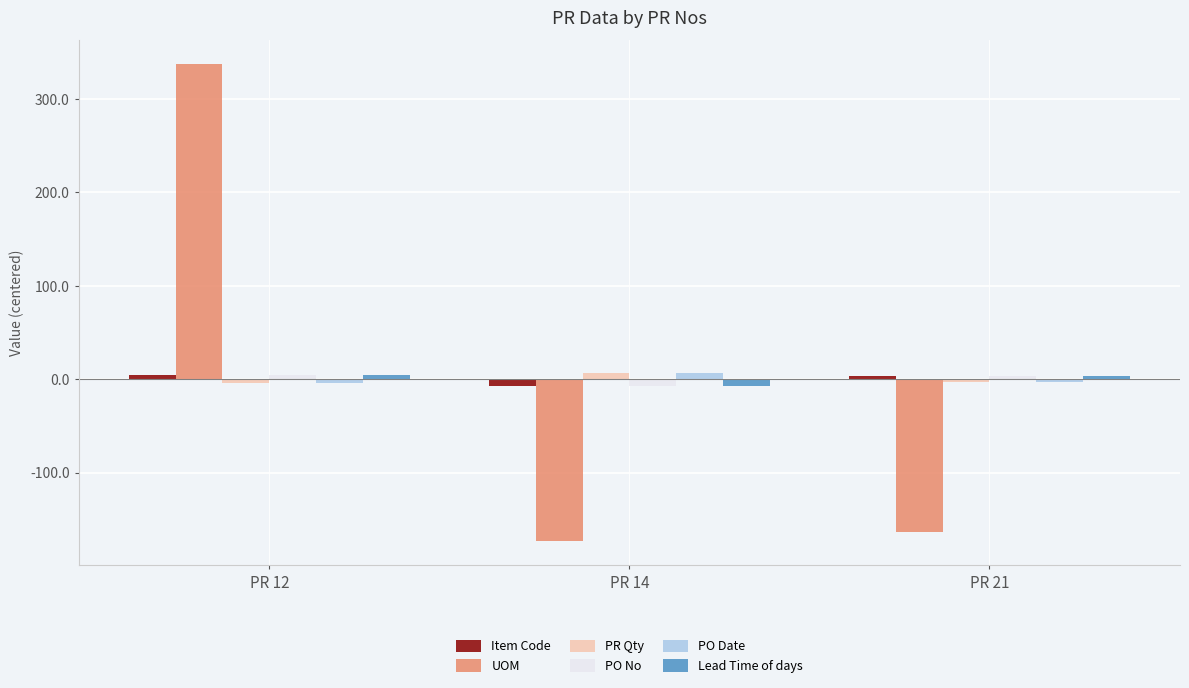

At which category is the sum across all series the highest?

PR 12